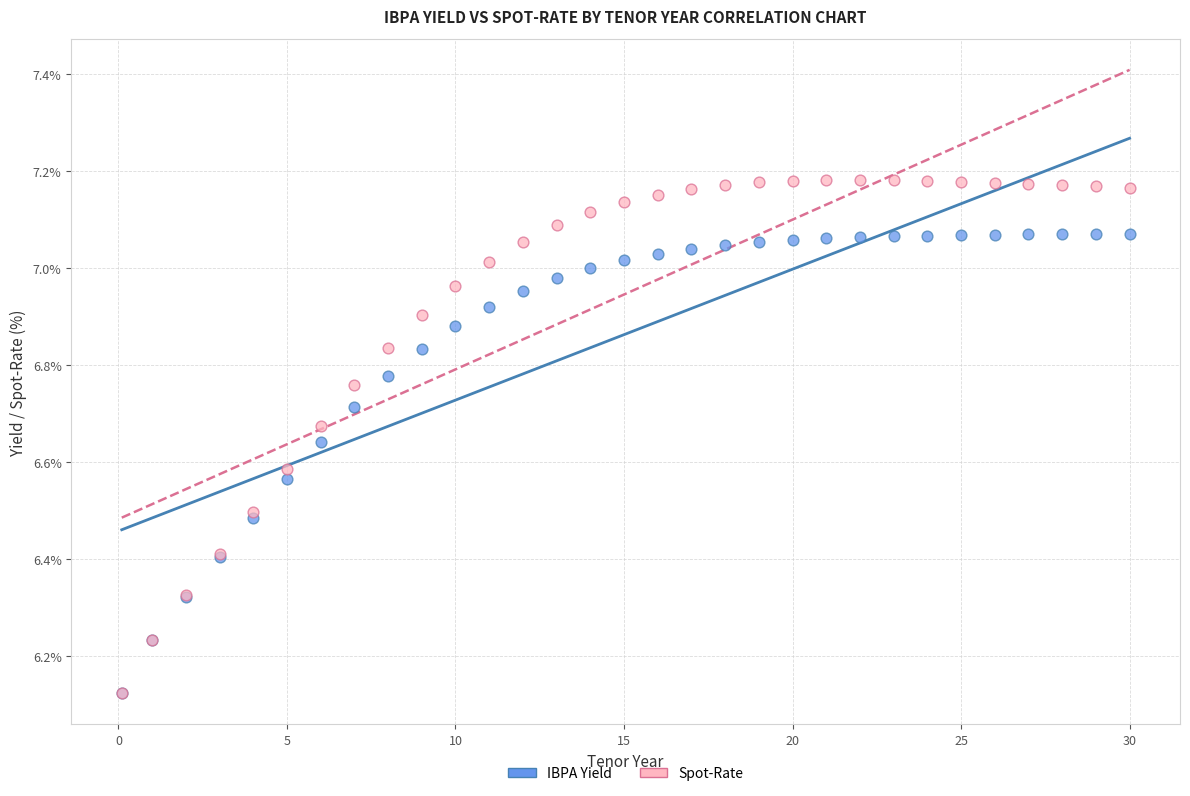

Which series has the widest spread of Y values?

Spot-Rate